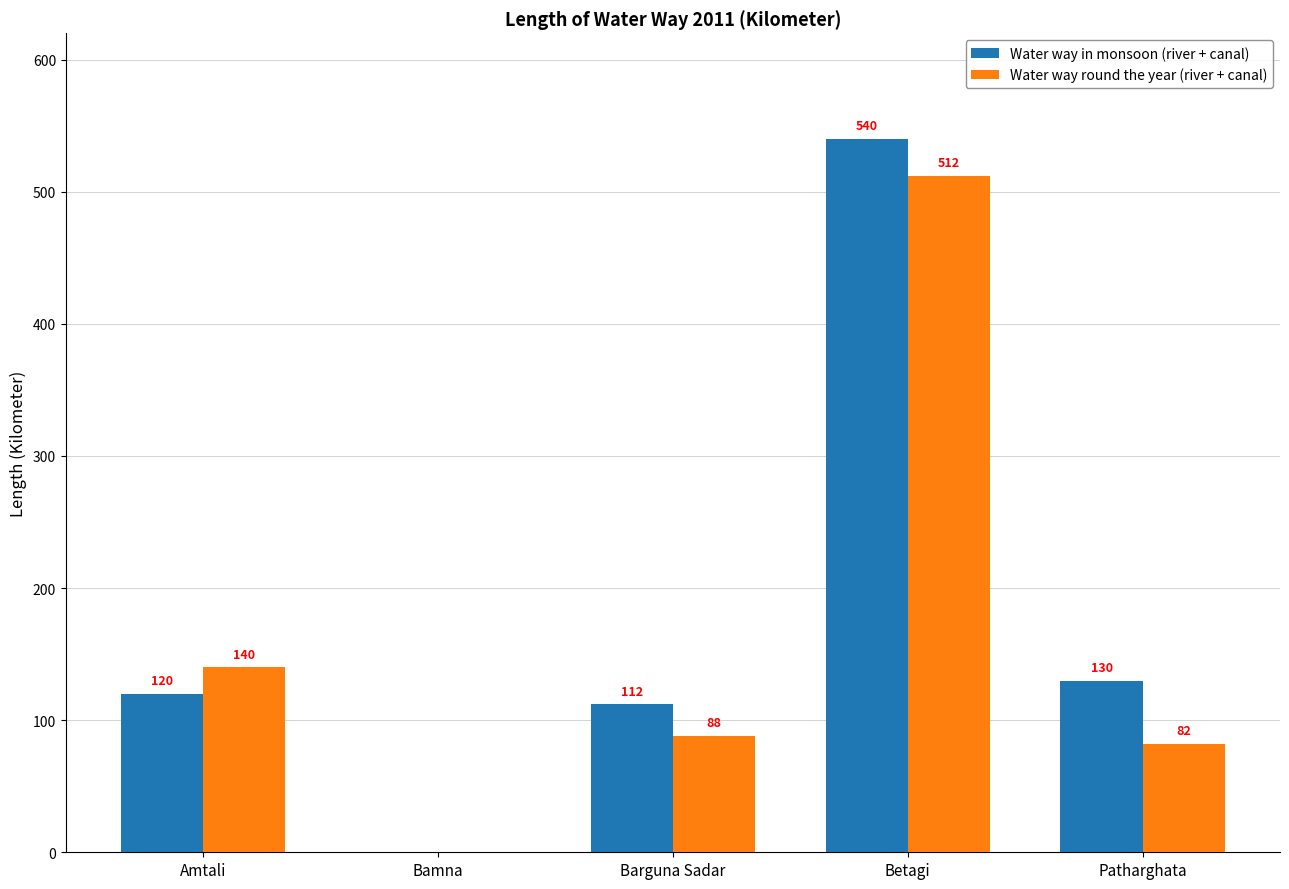

Which series changed the most between Bamna and Patharghata?

Water way in monsoon (river + canal)